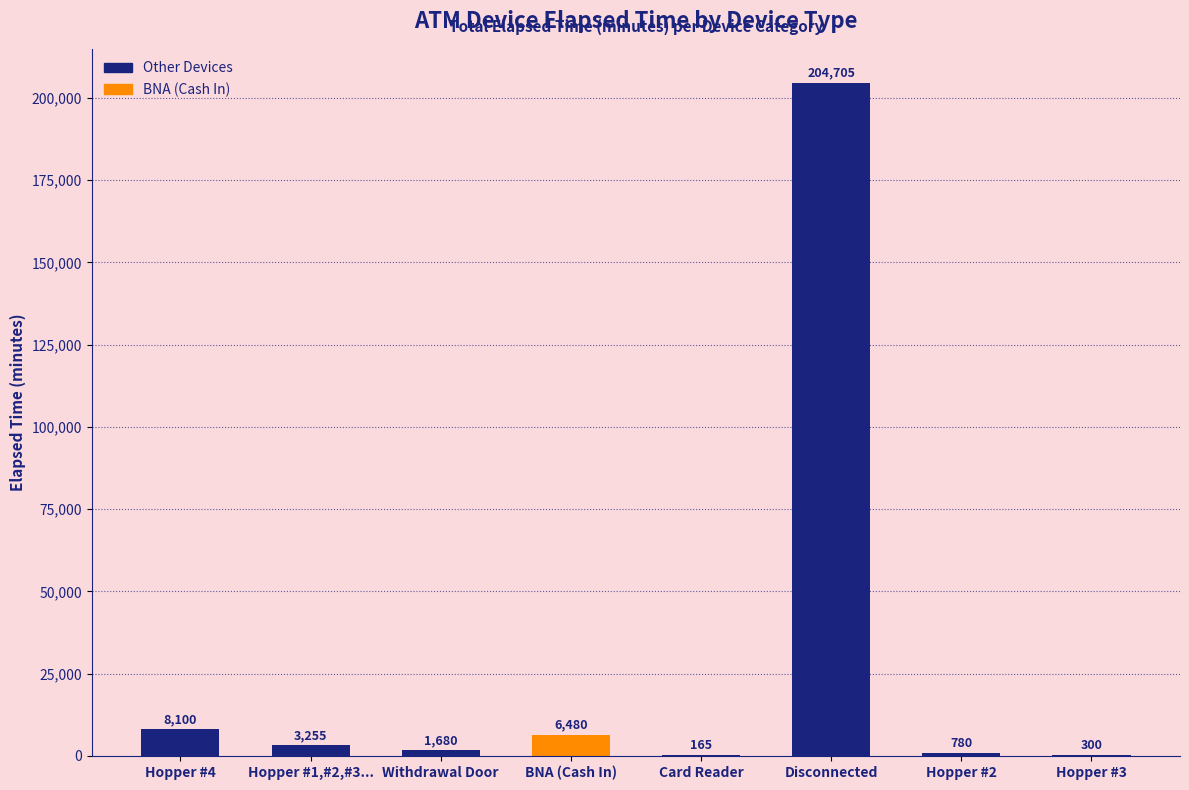

Where does the data first go above 3255?

Hopper #4